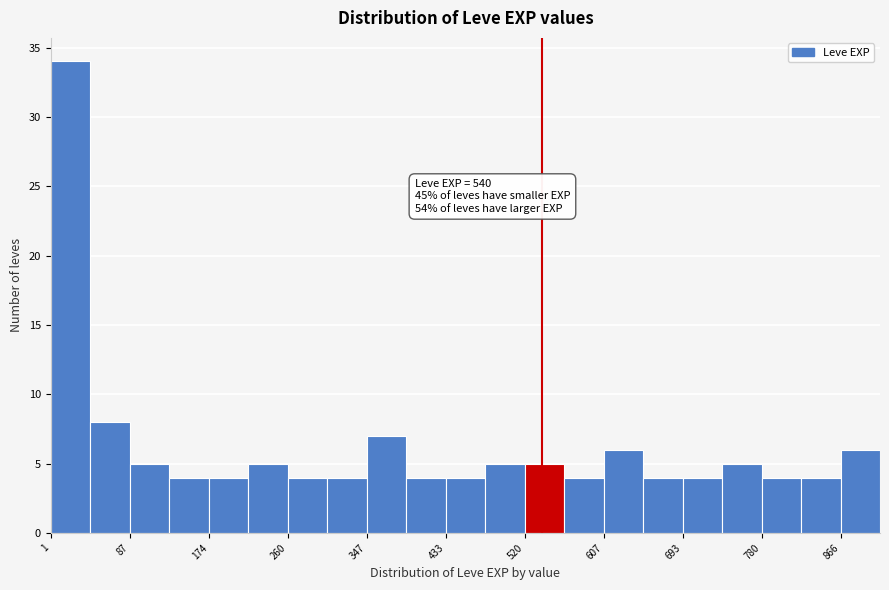

Which range on the x-axis has the tallest bar?

0 to 40